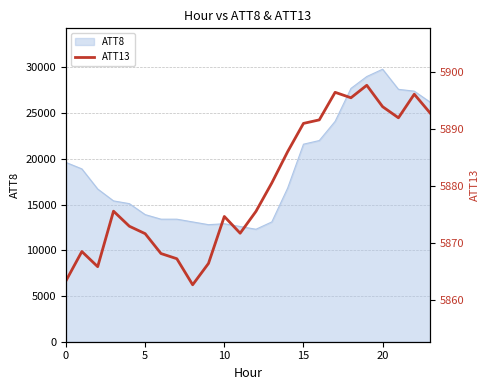

What is the average value?

5879.9